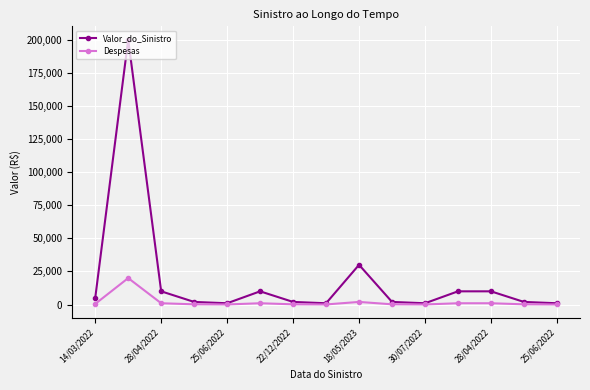

Rank the series by their maximum value, from lowest to highest.

Despesas, Valor_do_Sinistro